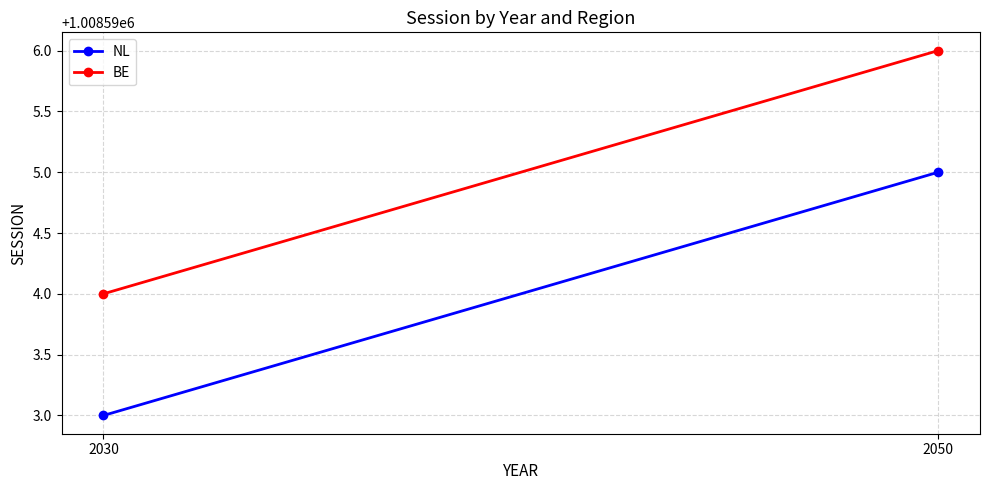

Read the NL value at 2050.

1008595